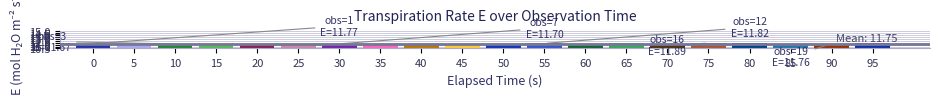

What is the sum of the values at 90 and 75?

23.7